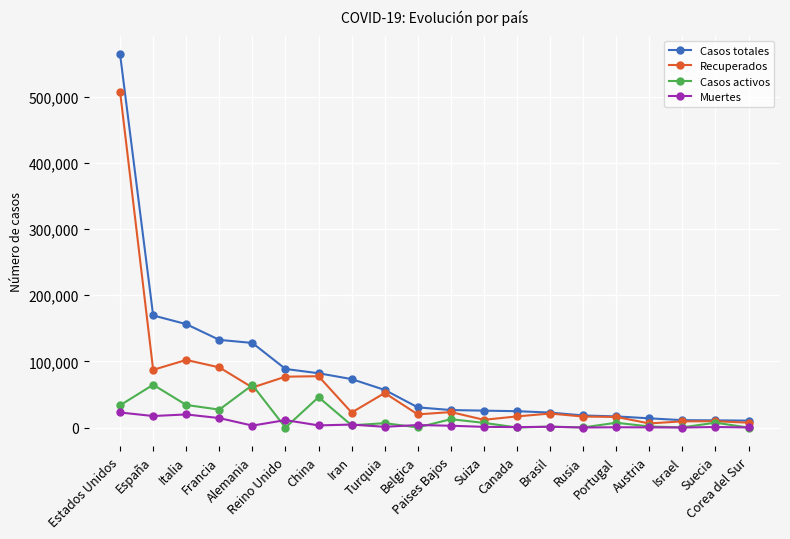

Which series has the largest range (max minus min)?

Casos totales